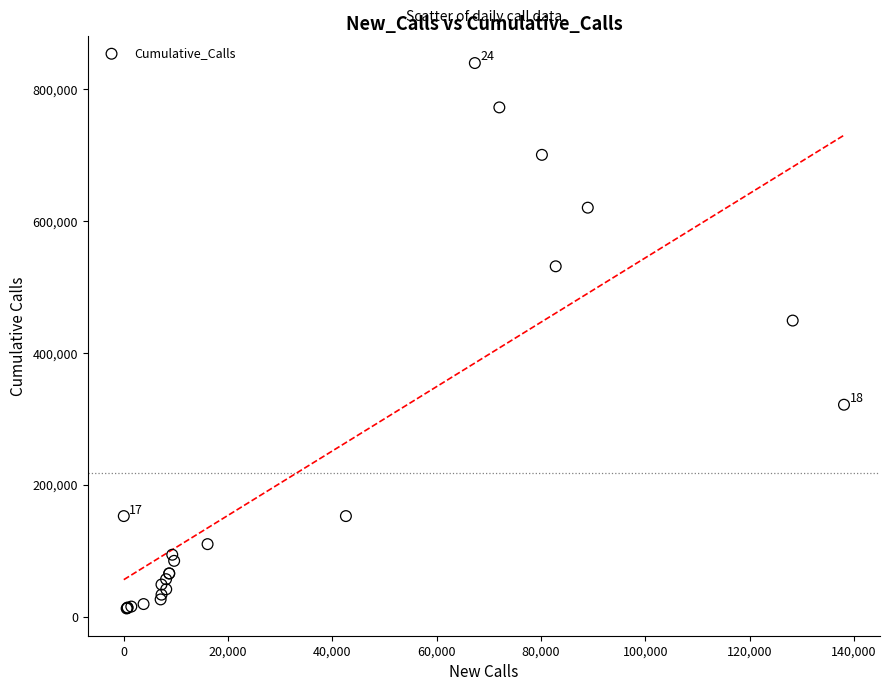

What Y value in the scatter plot is closest to 426251?

449289